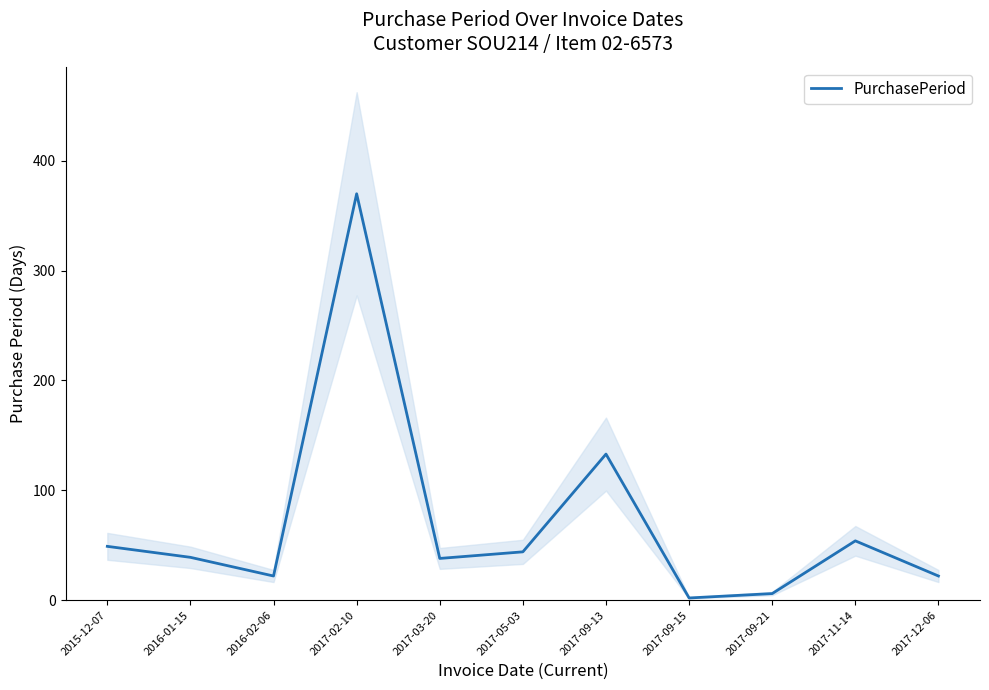

True or false: there are more than 1 points higher than both neighbors.

True